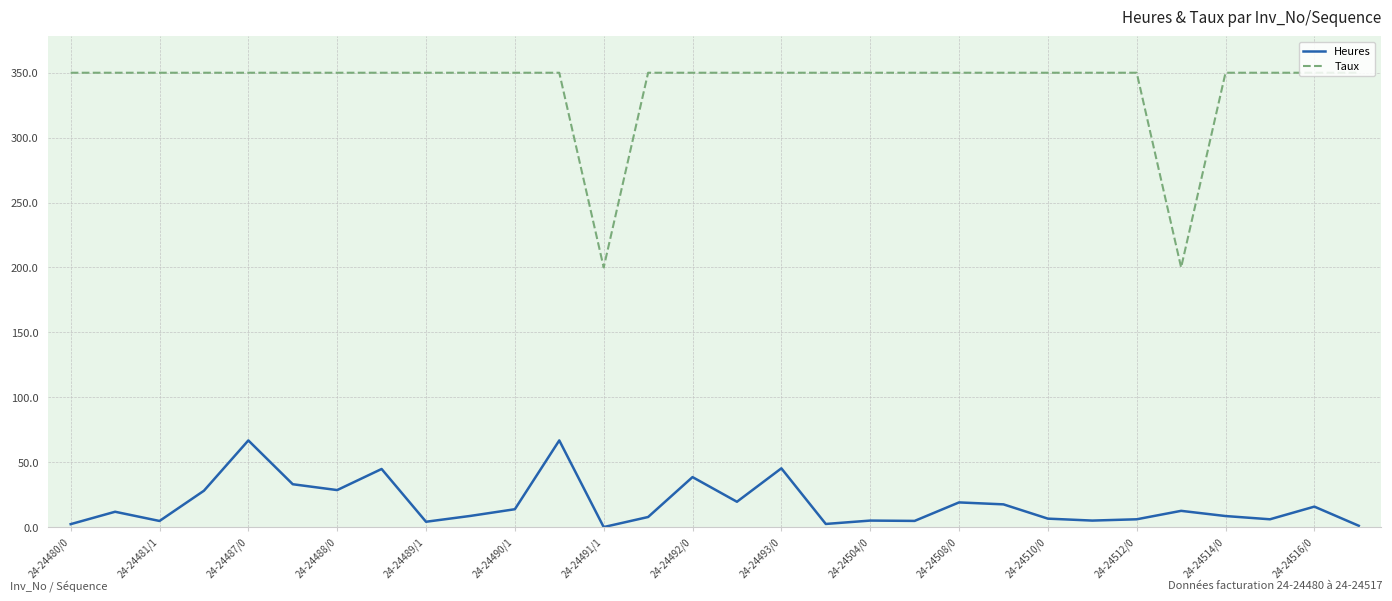

Rank the series by their maximum value, from highest to lowest.

Taux, Heures